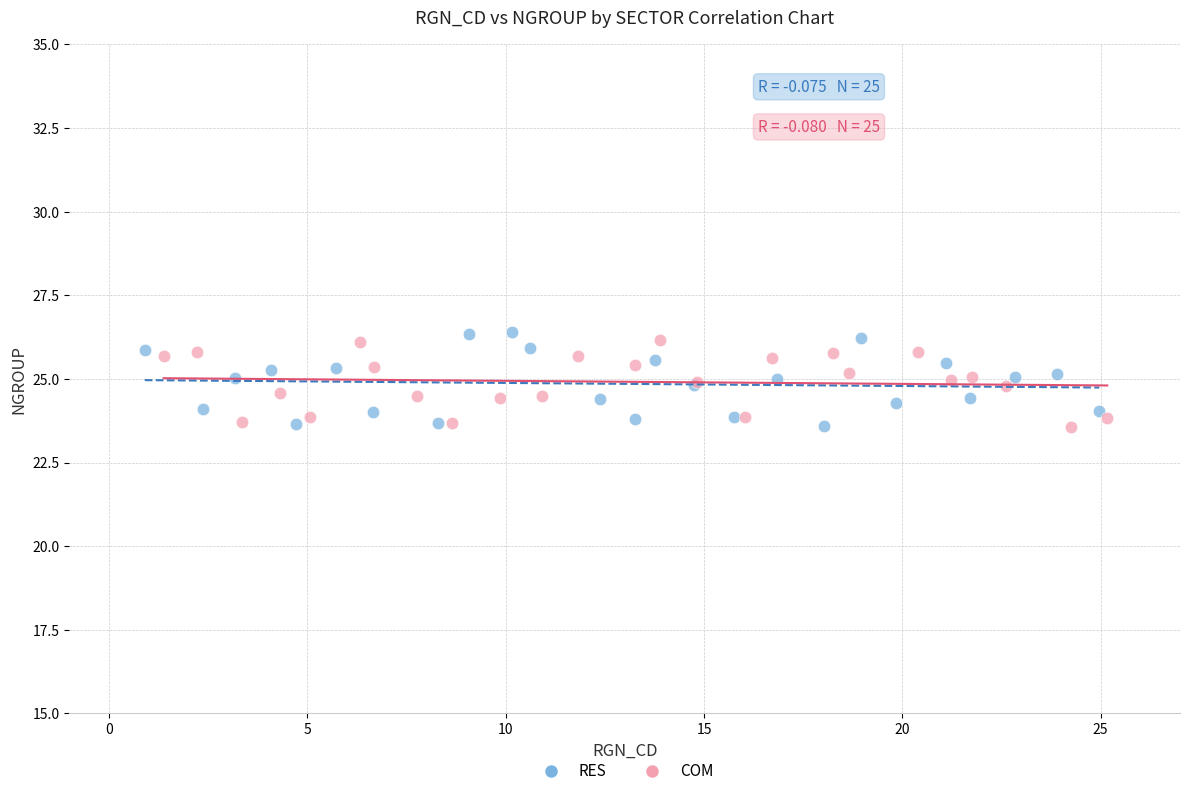

Which series reaches the maximum Y coordinate?

RES